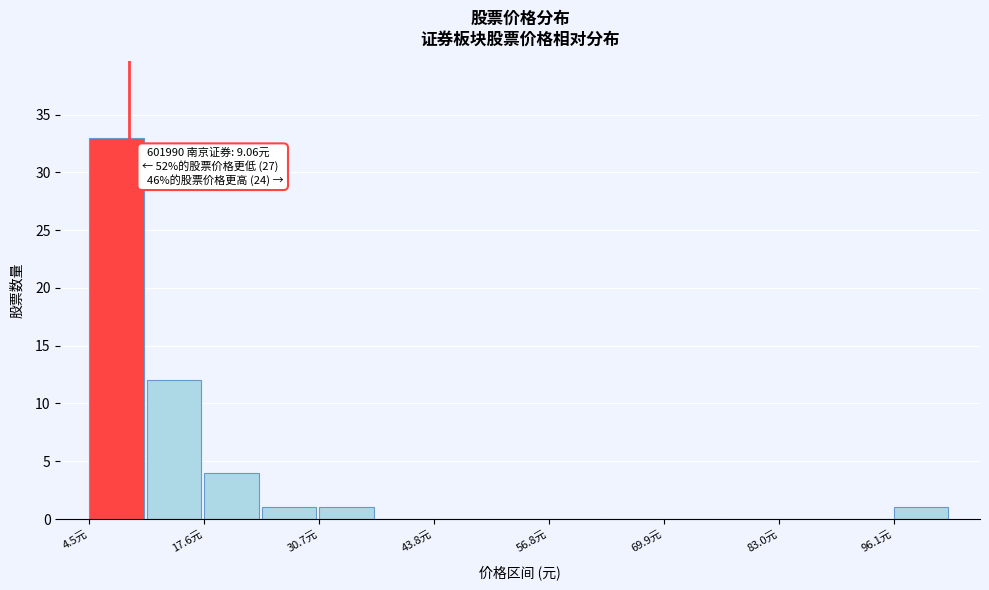

Read against the x-axis, roughly where is the centre of the tallest bar?

8